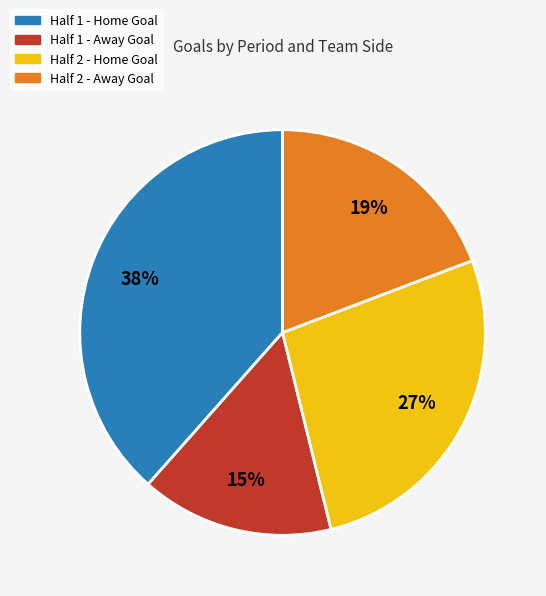

Which has a higher value, Half 1 - Home Goal or Half 1 - Away Goal?

Half 1 - Home Goal